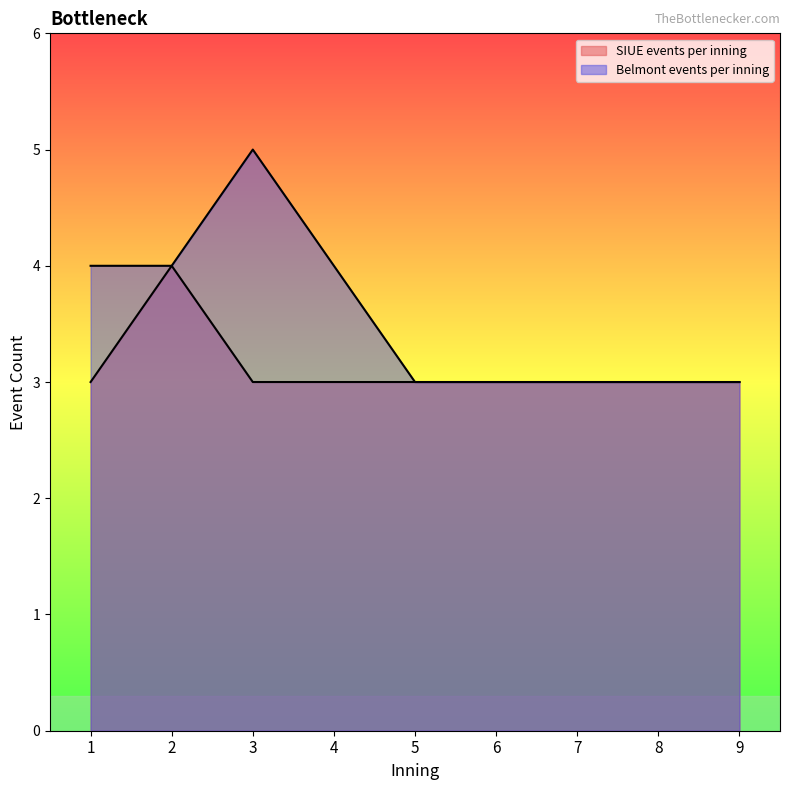

What is the value of the SIUE events per inning point at the 1st from the left?

3